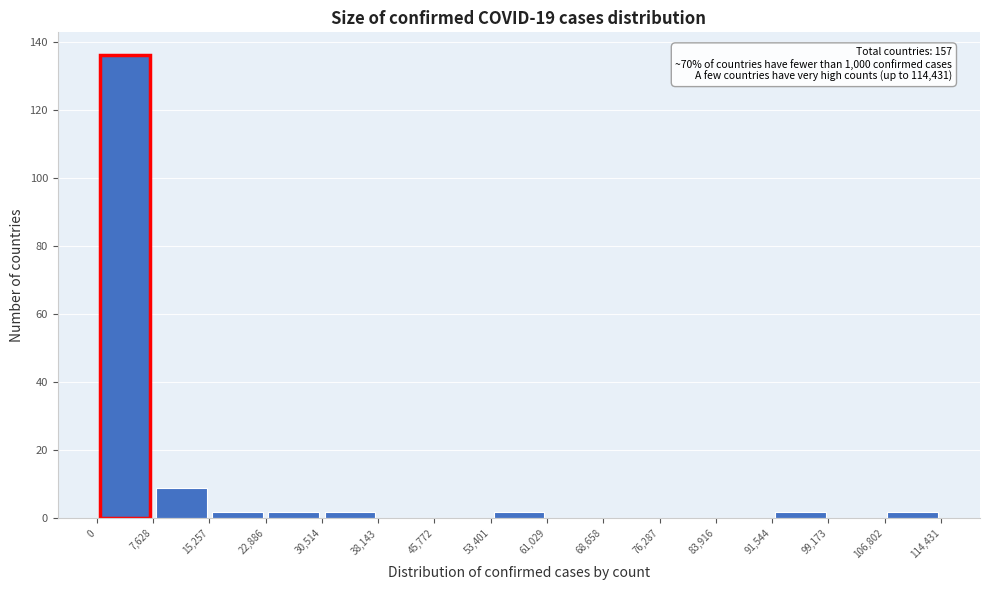

Which range on the x-axis has the tallest bar?

0 to 7,628